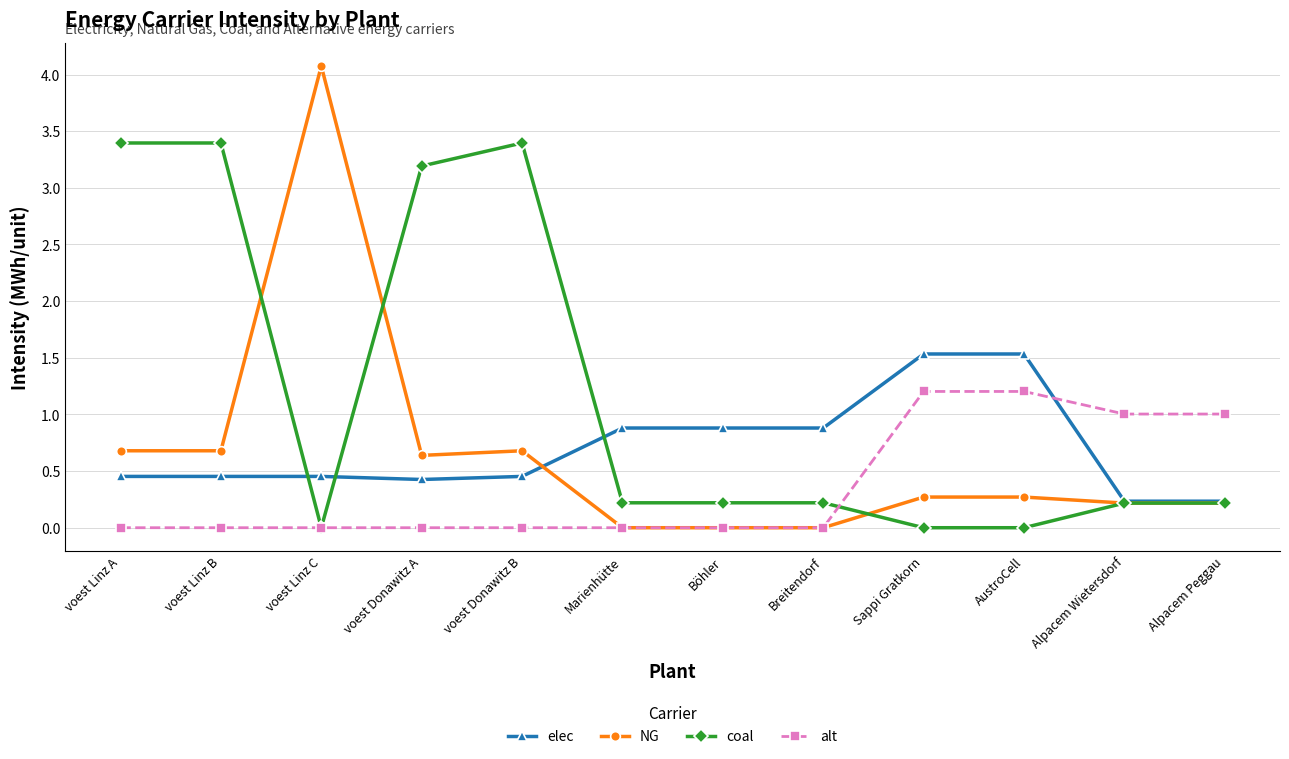

Is it true that coal equals 0.2 at Breitendorf?

True